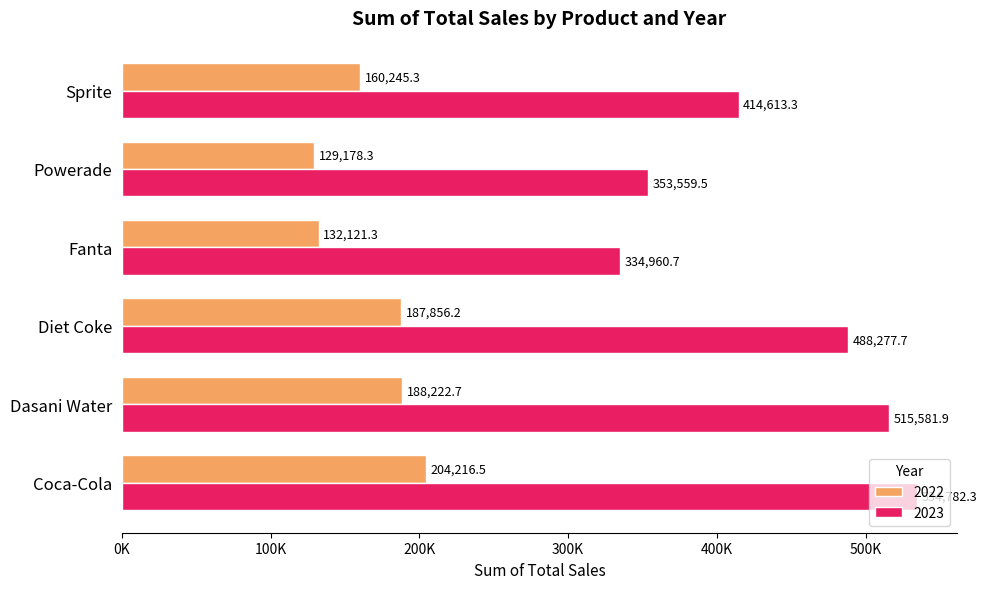

What are all the series names shown in the legend?

2022, 2023